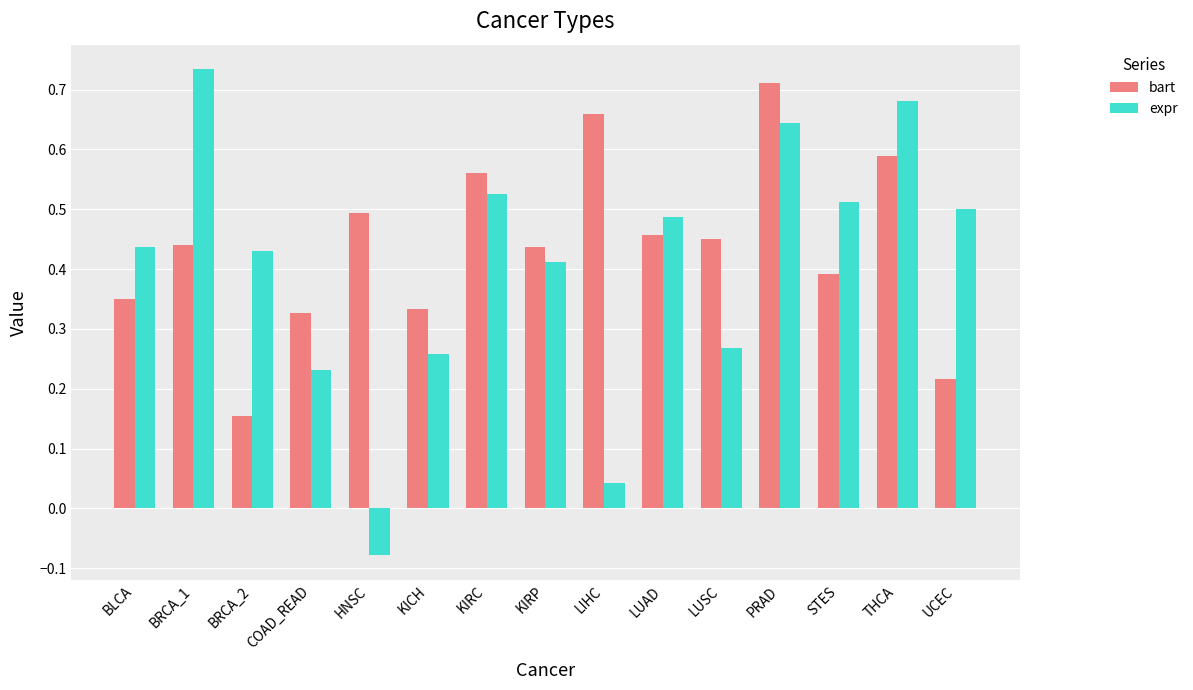

Where is bart nearest to the value 0?

BRCA_2